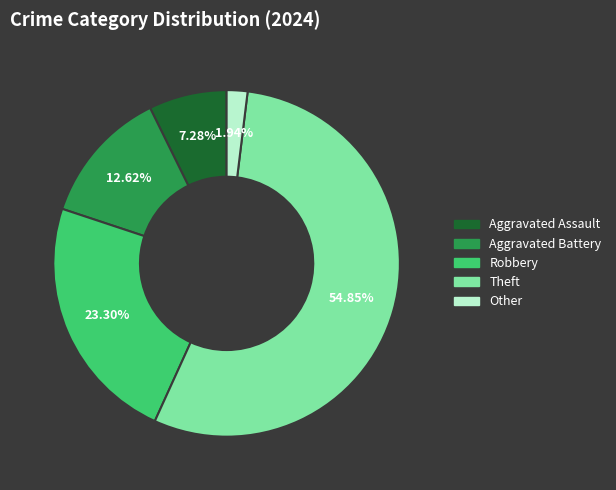

How many segments does this pie chart have?

5